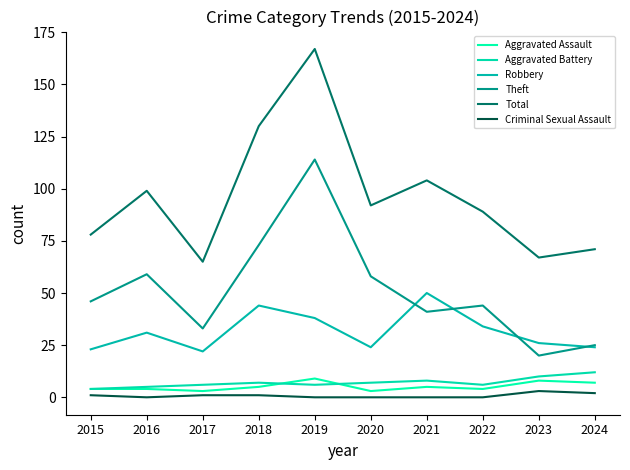

At 2023, list the series in order from smallest to largest.

Criminal Sexual Assault, Aggravated Assault, Aggravated Battery, Theft, Robbery, Total